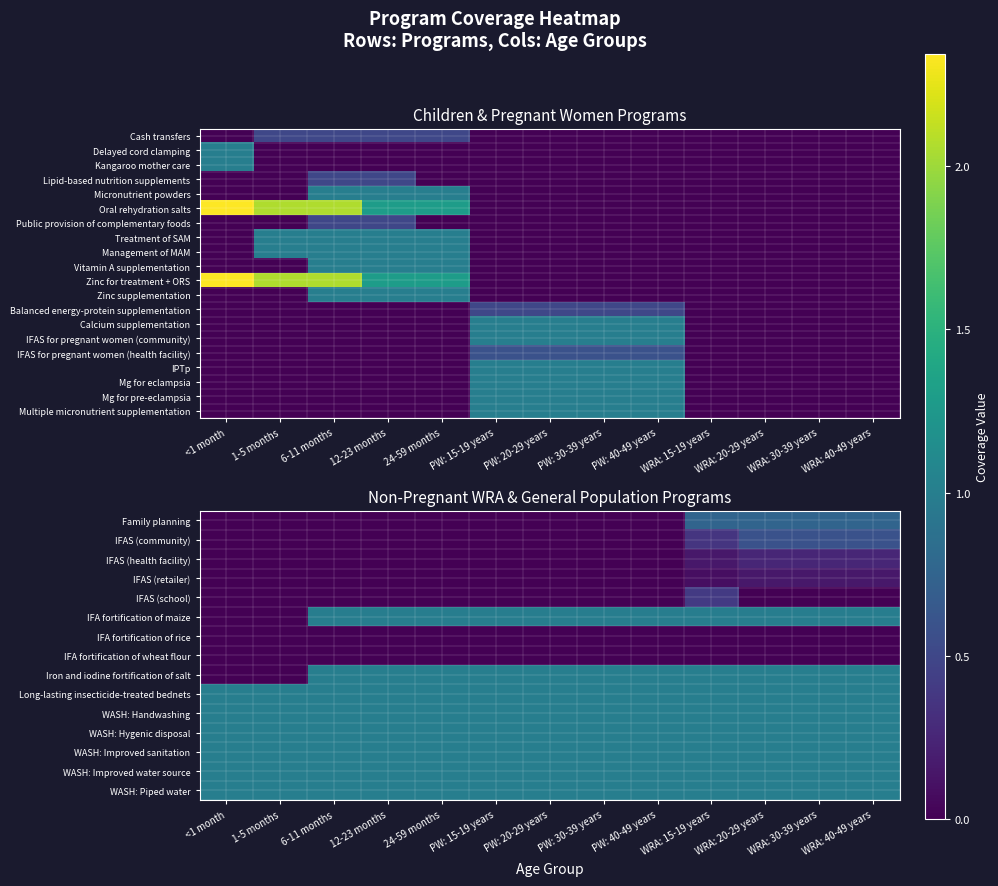

At how many categories does at least one series exceed 0?

13